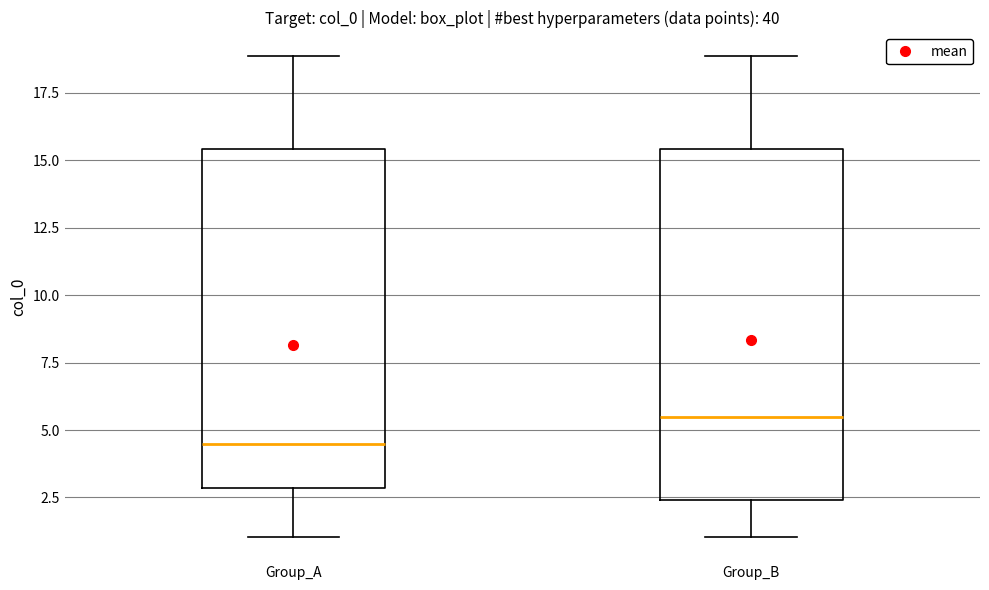

Which box has the highest median line?

Group_B